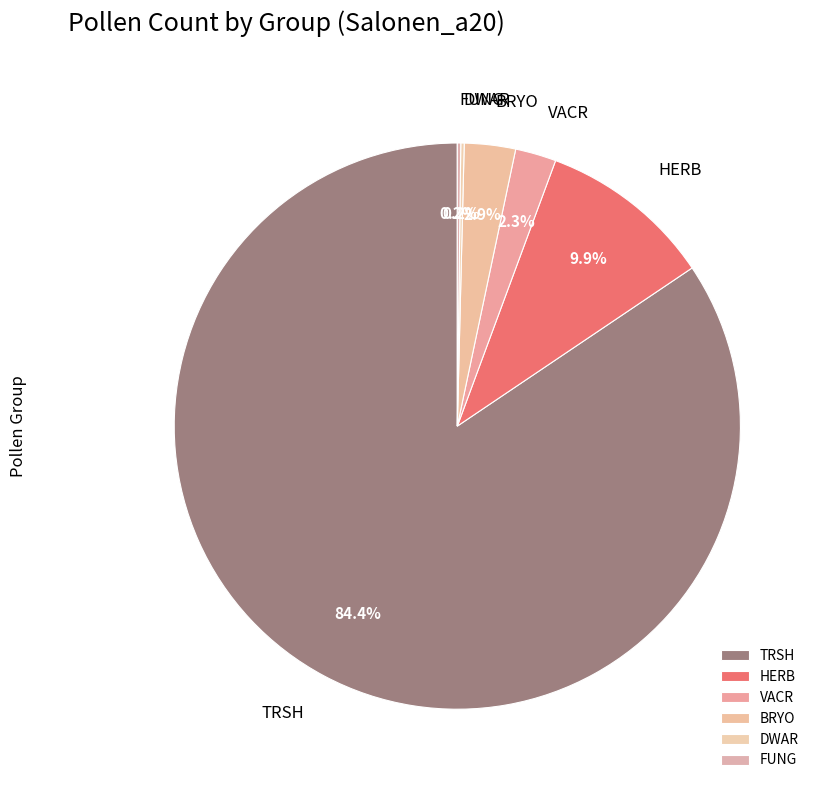

To the nearest percent, what percentage of the pie is HERB?

10%